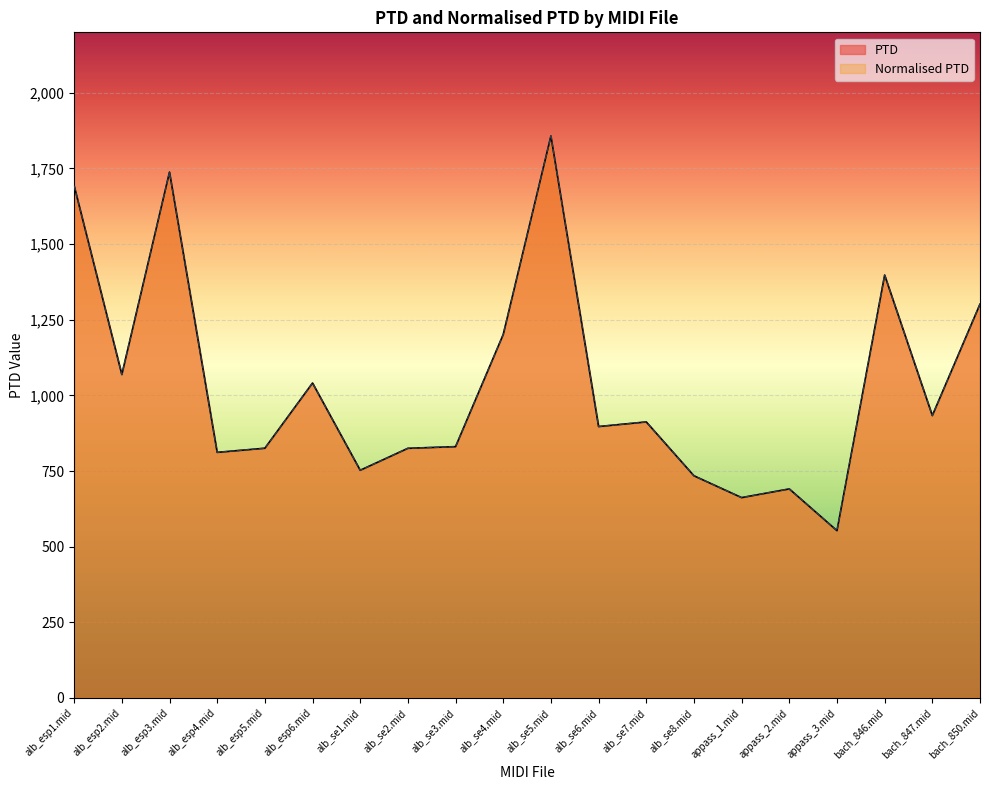

What is the average value of the Normalised PTD series?

1036.4